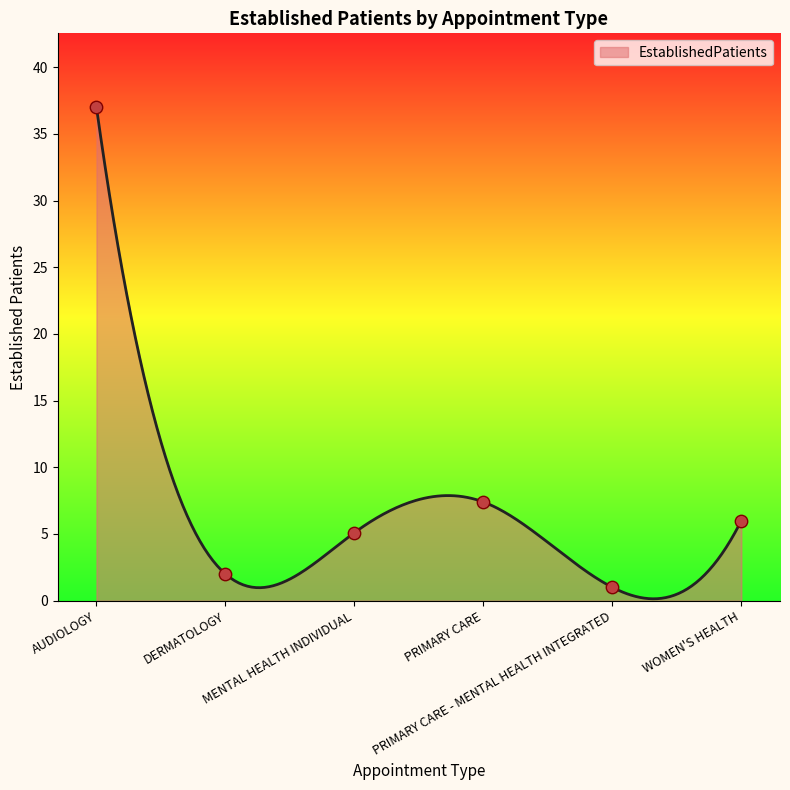

What is the change in value from DERMATOLOGY to PRIMARY CARE - MENTAL HEALTH INTEGRATED?

-1.0